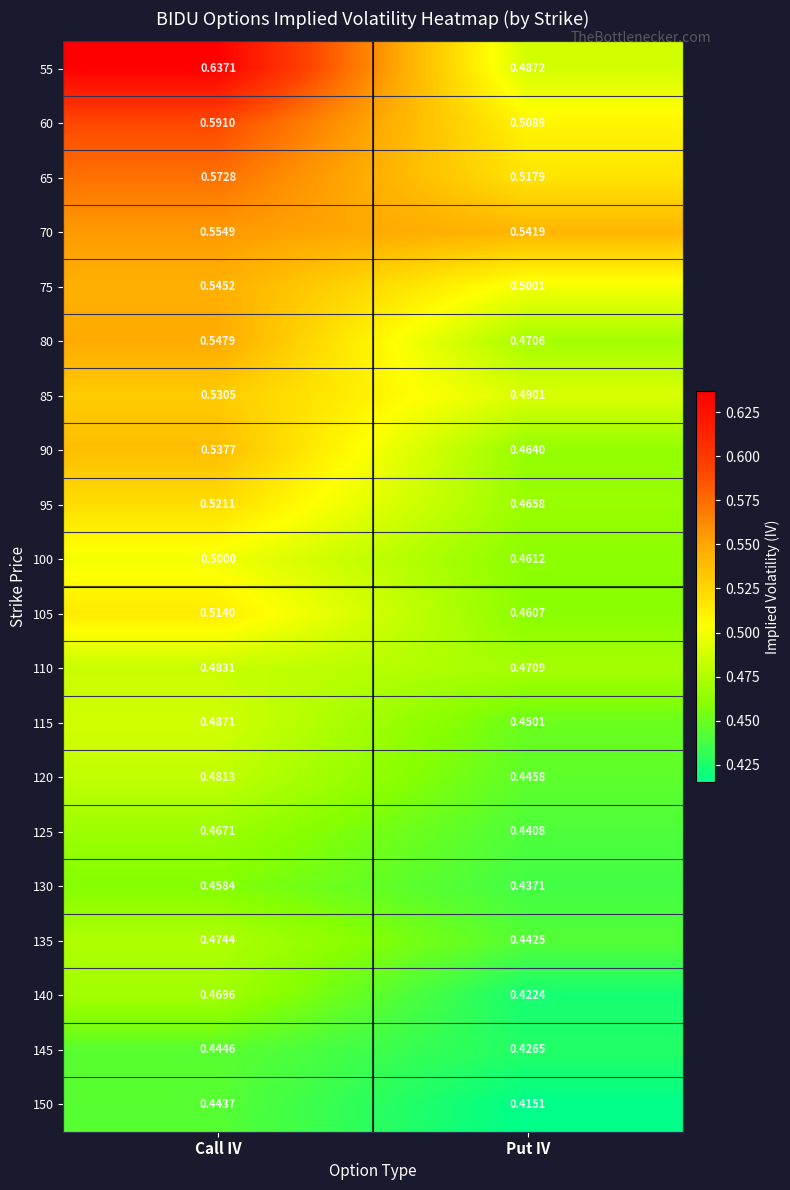

Which series has the largest total across all categories?

55